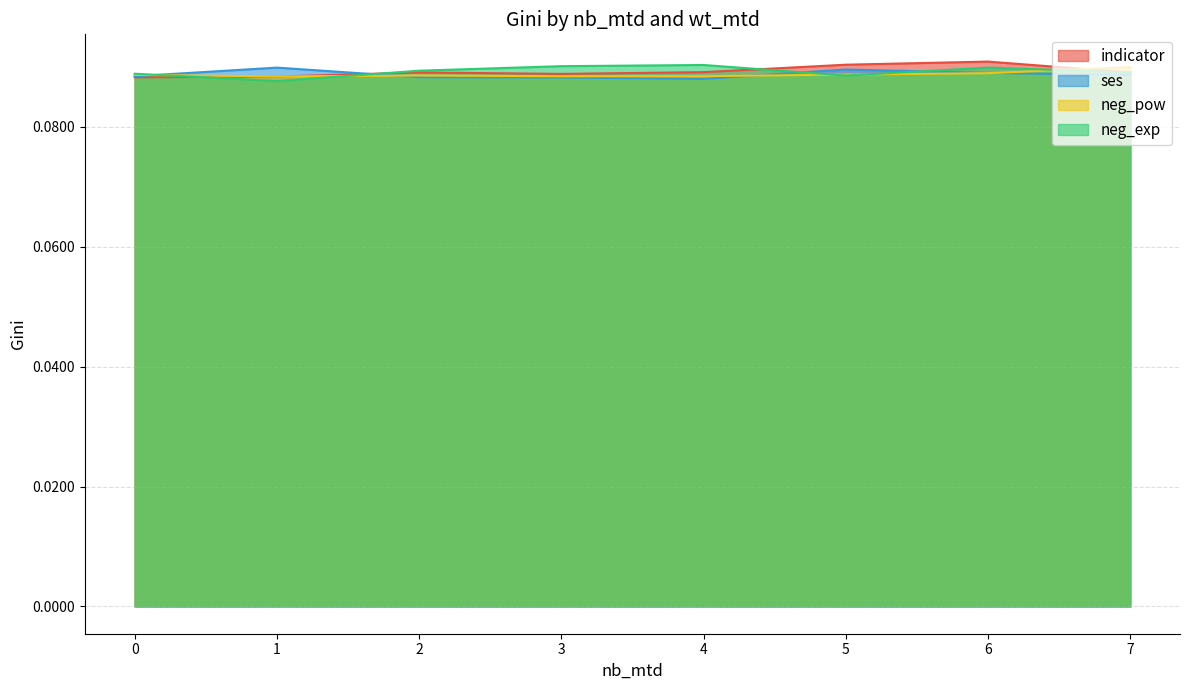

Does the chart have visible grid lines?

Yes